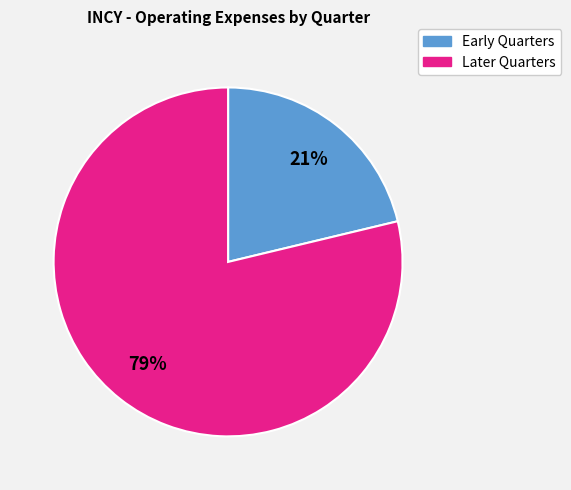

Is there any slice that represents more than half of the pie?

Yes